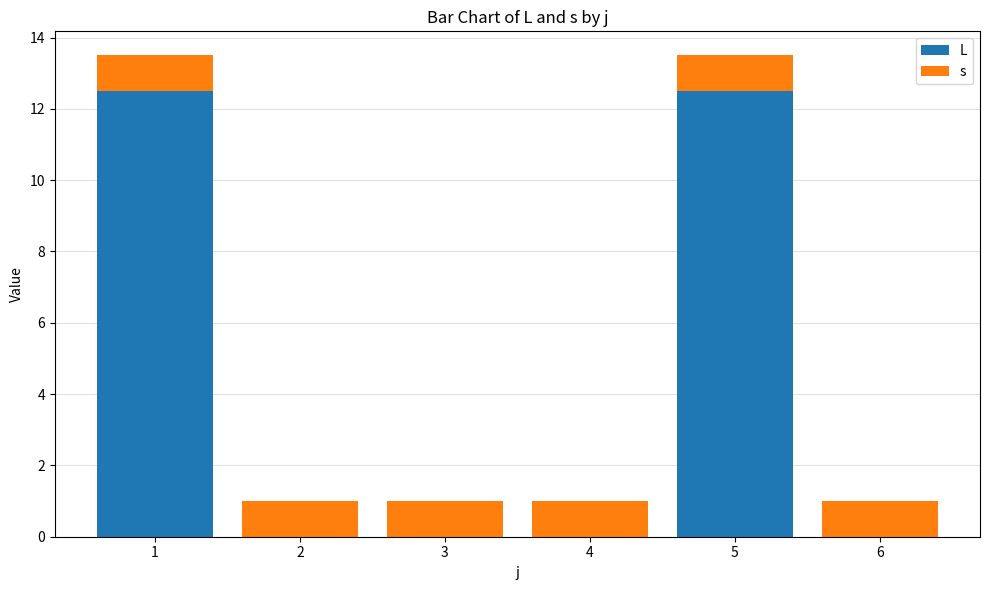

What are all the series names shown in the legend?

L, s